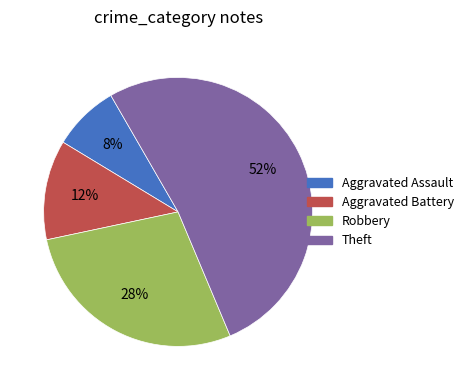

Between Aggravated Battery and Robbery, which is larger?

Robbery